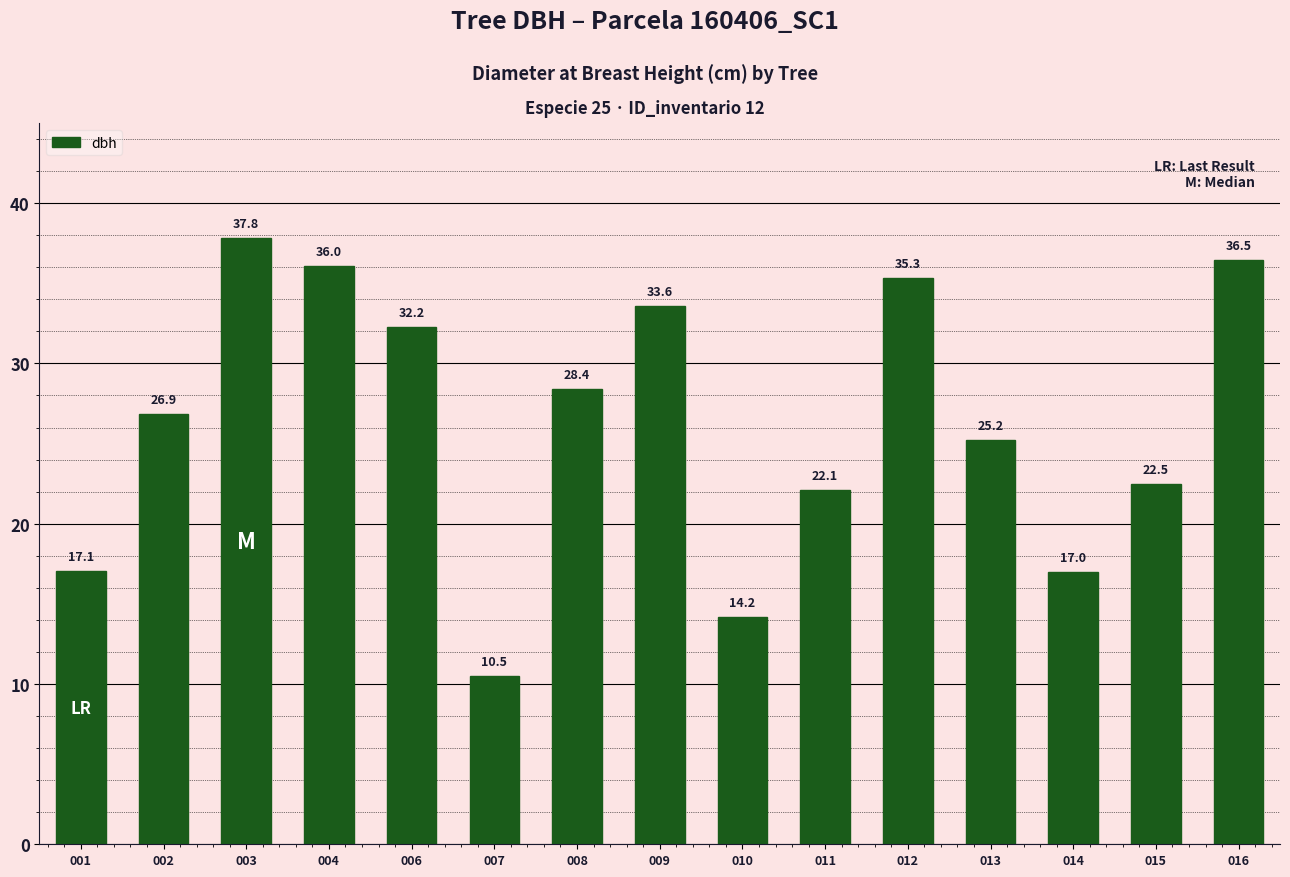

What is the minimum value shown in the chart?

10.5